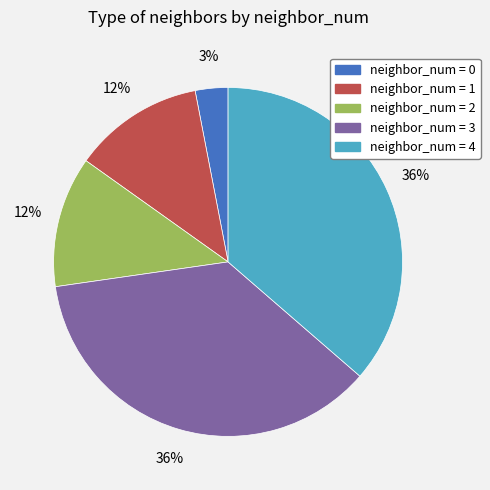

Is there a majority slice in this chart?

No